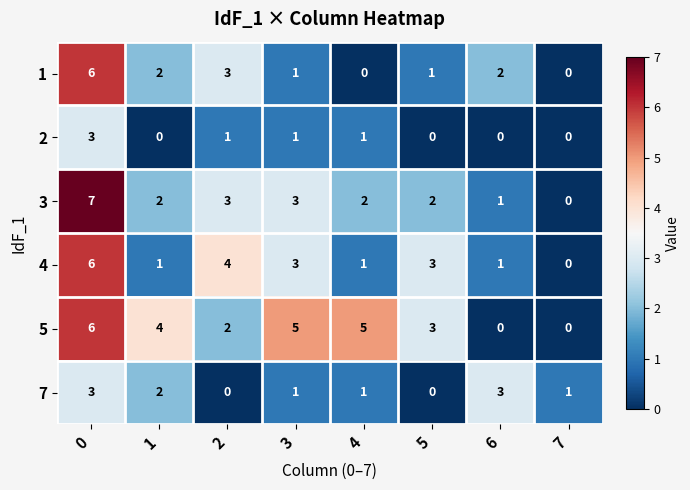

The value of 3 at 5 is 2. True or false?

True